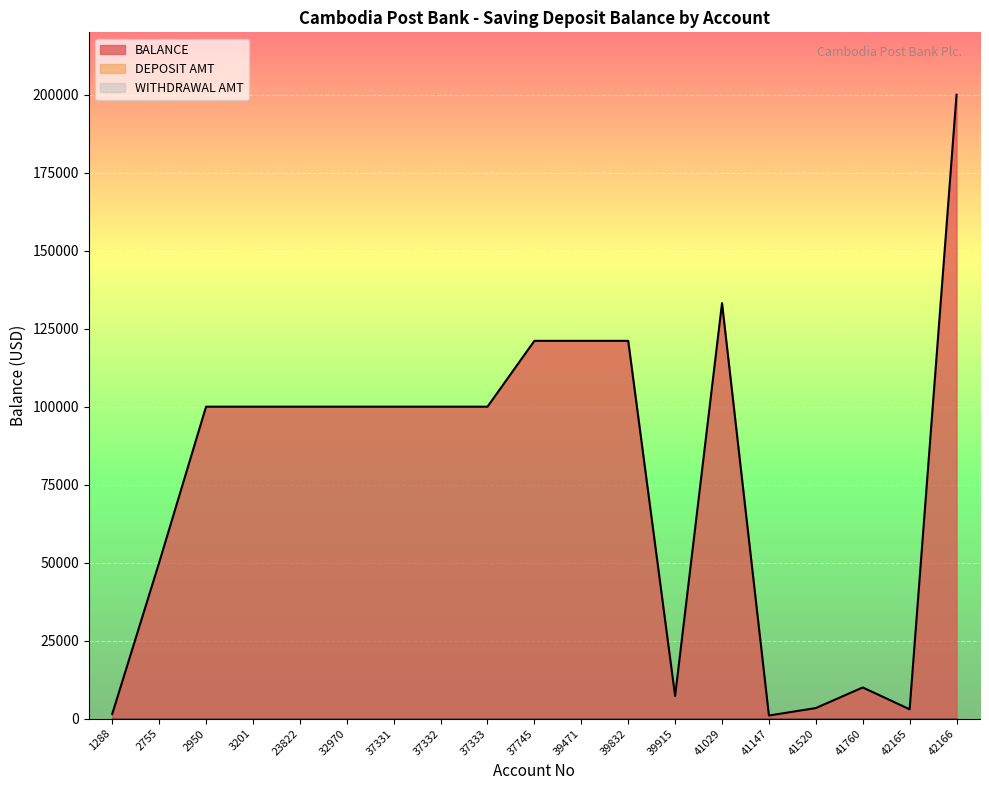

At which label does BALANCE reach its minimum?

41147